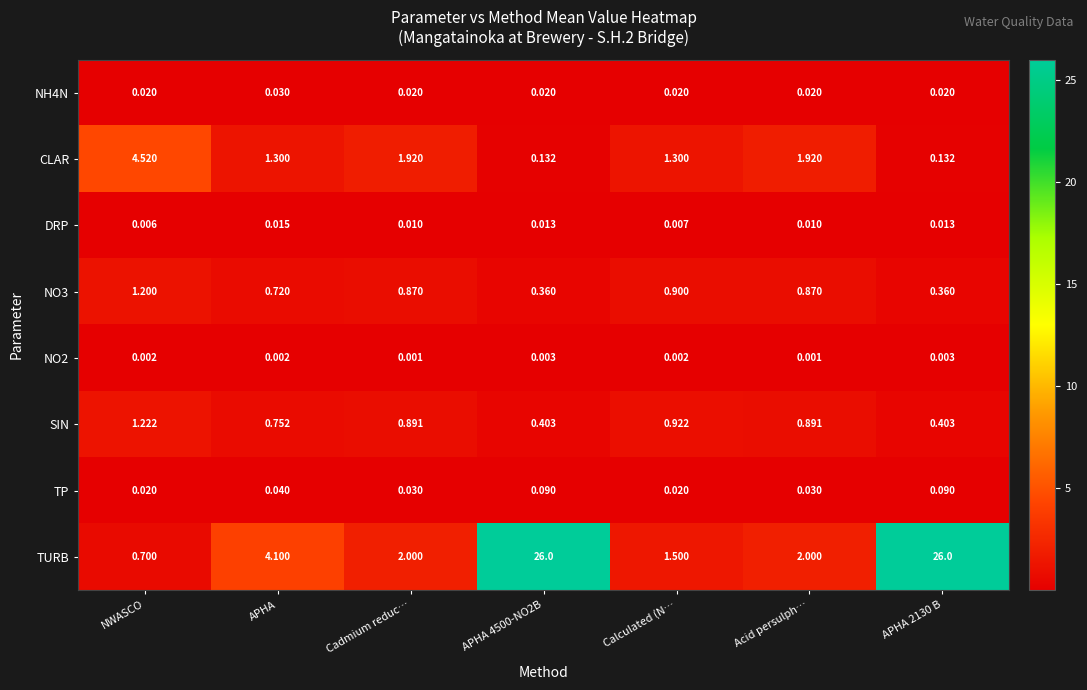

At which label does CLAR first exceed 1?

NWASCO